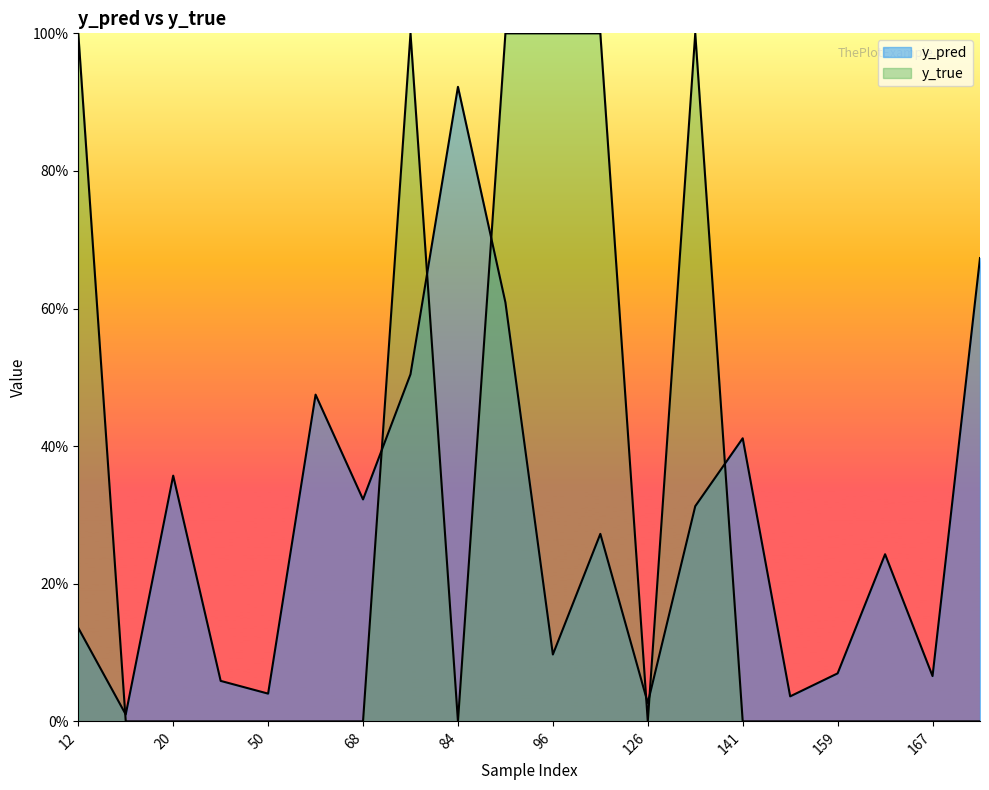

At which category is the sum across all series the highest?

89